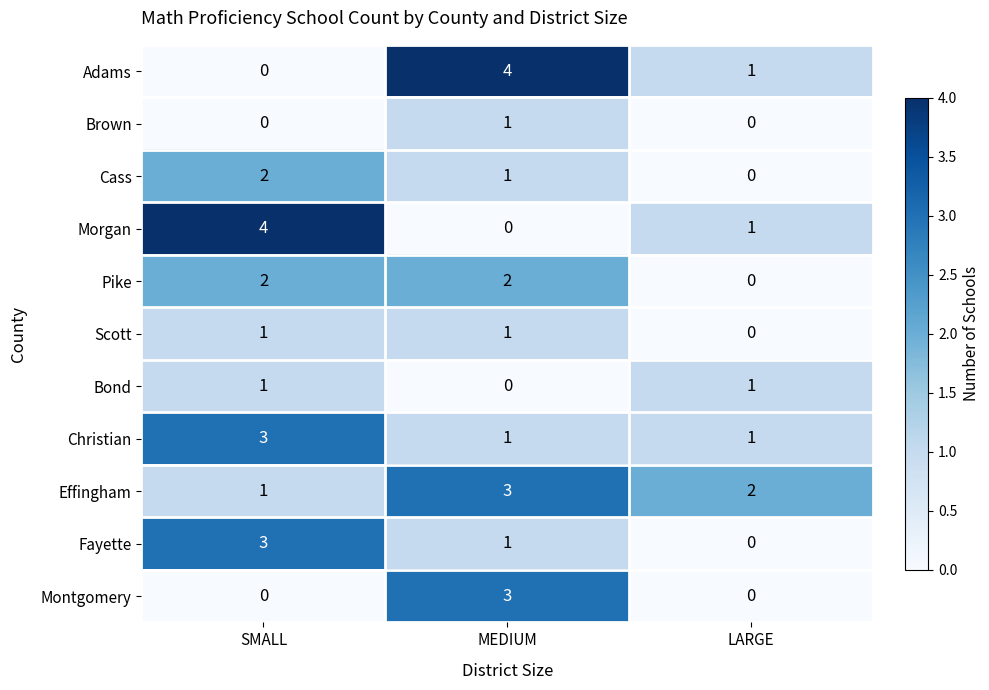

How many Effingham values are between 1 and 3?

3